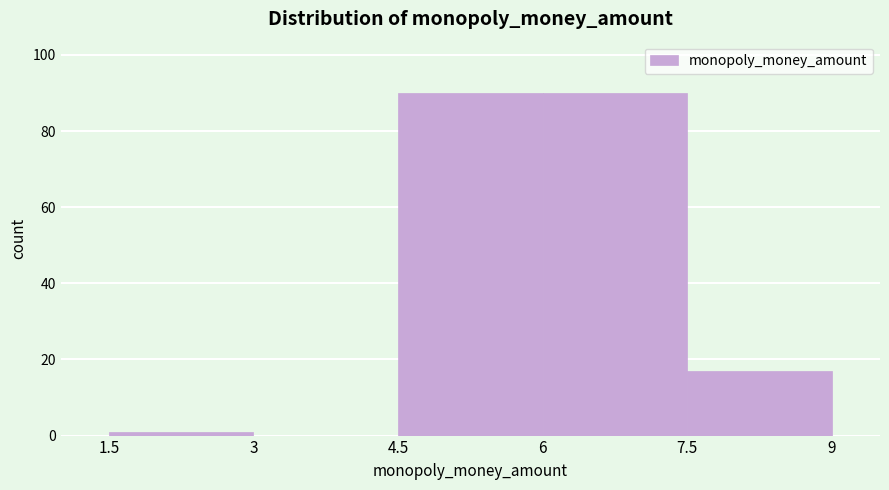

What is the height of the bar covering 7.5 to 9 on the x-axis? The values are not printed on the chart, so give them approximately, as read against the axis.

18